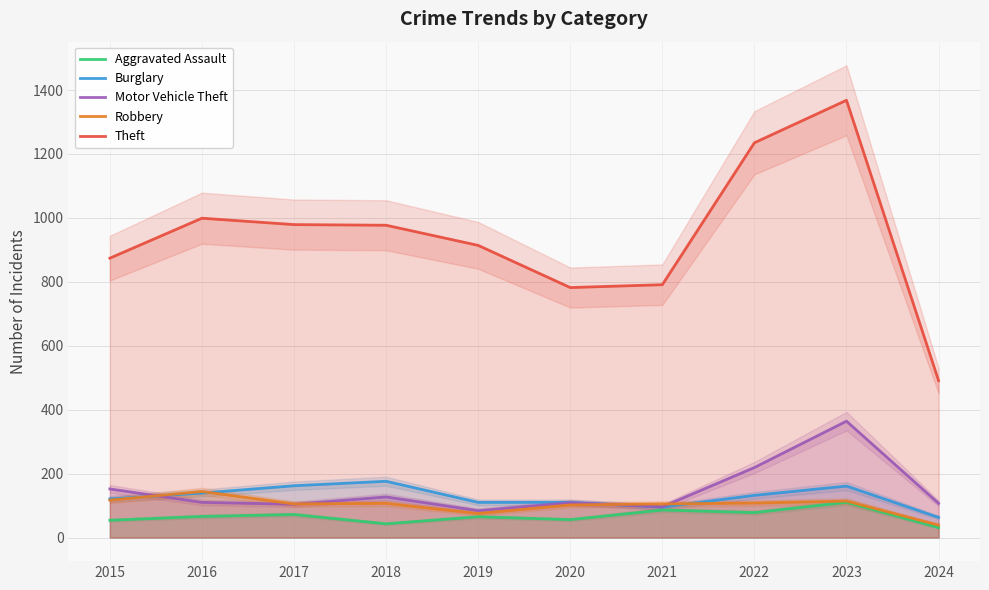

At which category is the sum across all series the highest?

2023